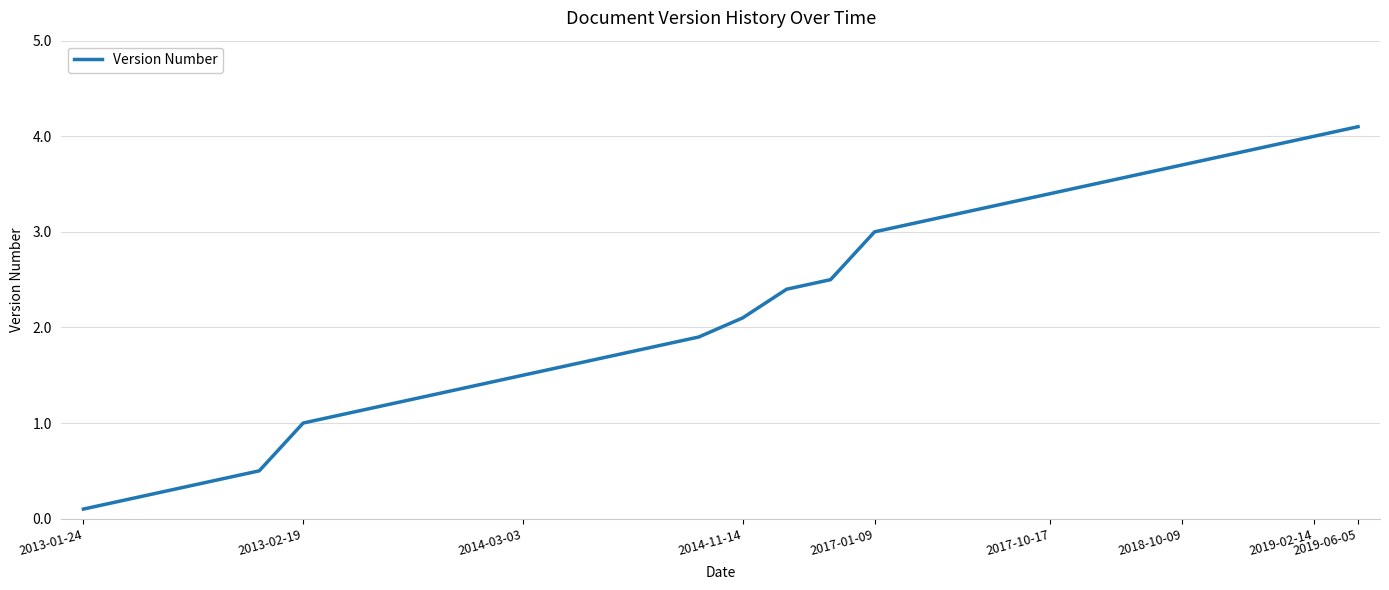

What is the greatest value displayed?

4.1